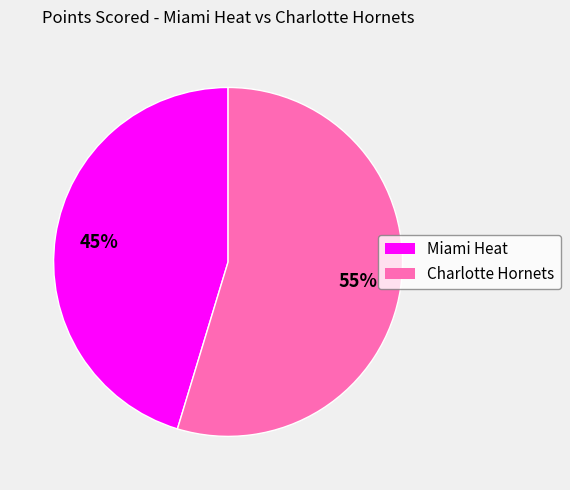

Which slice is the smallest?

Miami Heat